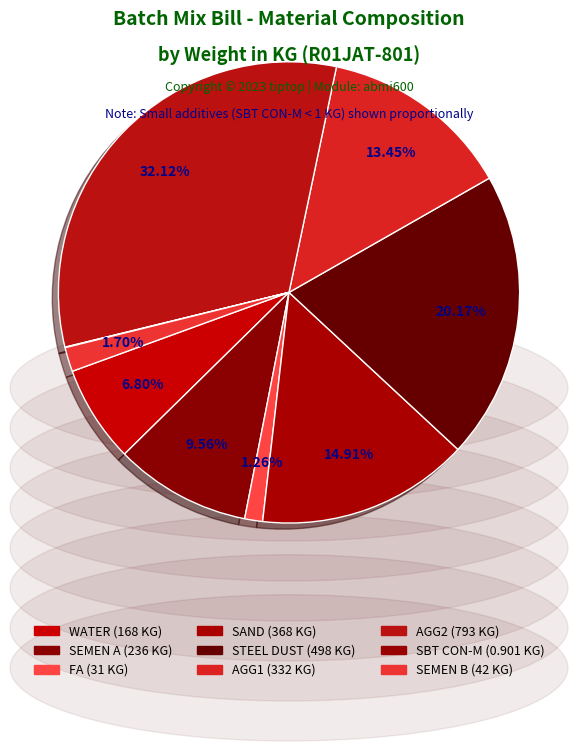

How many segments does this pie chart have?

9